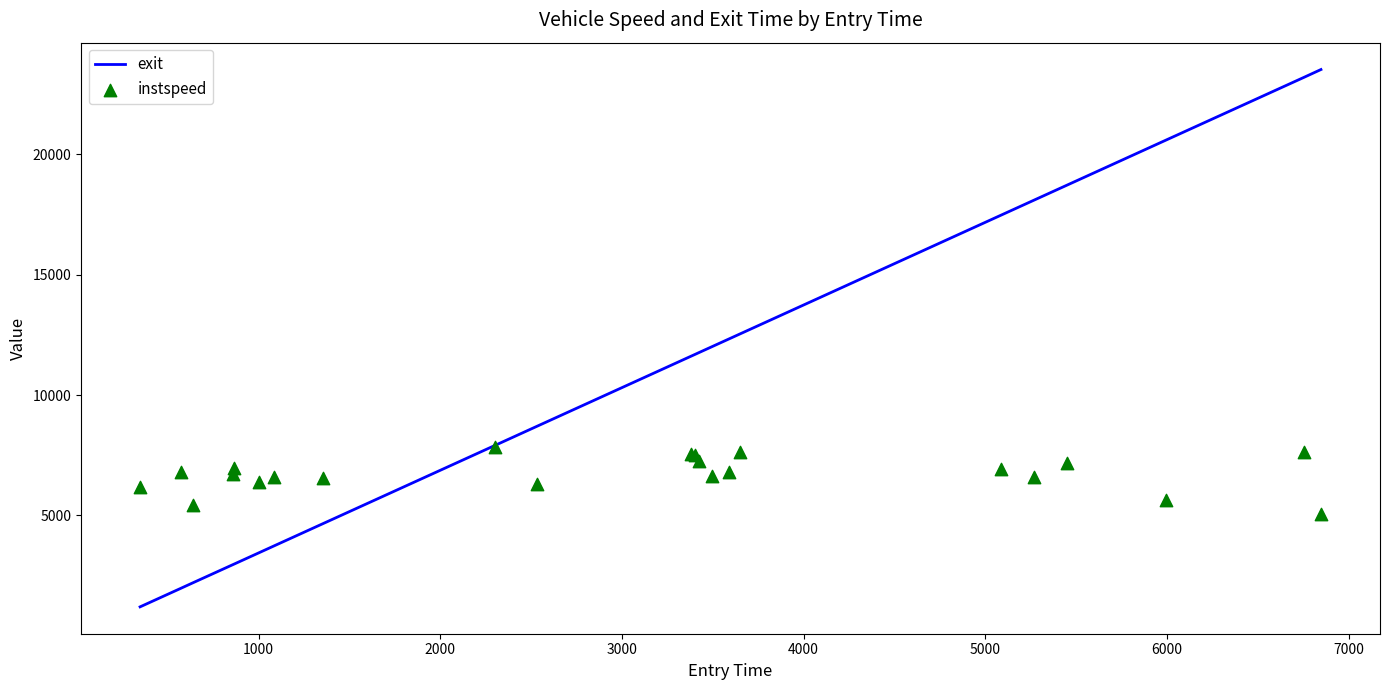

At how many categories does at least one series exceed 21572?

2